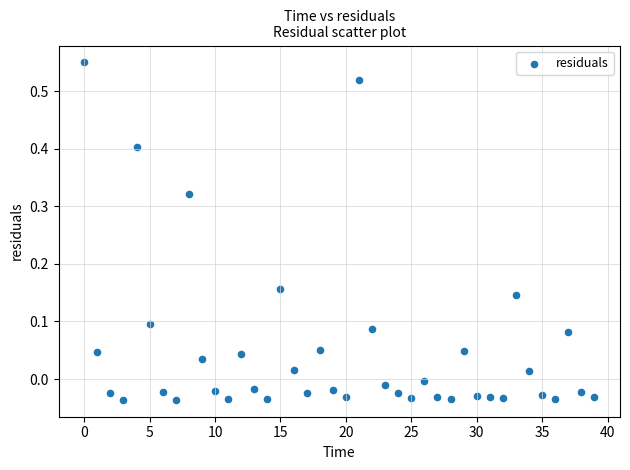

What is the range of Y values (max minus min)?

0.6